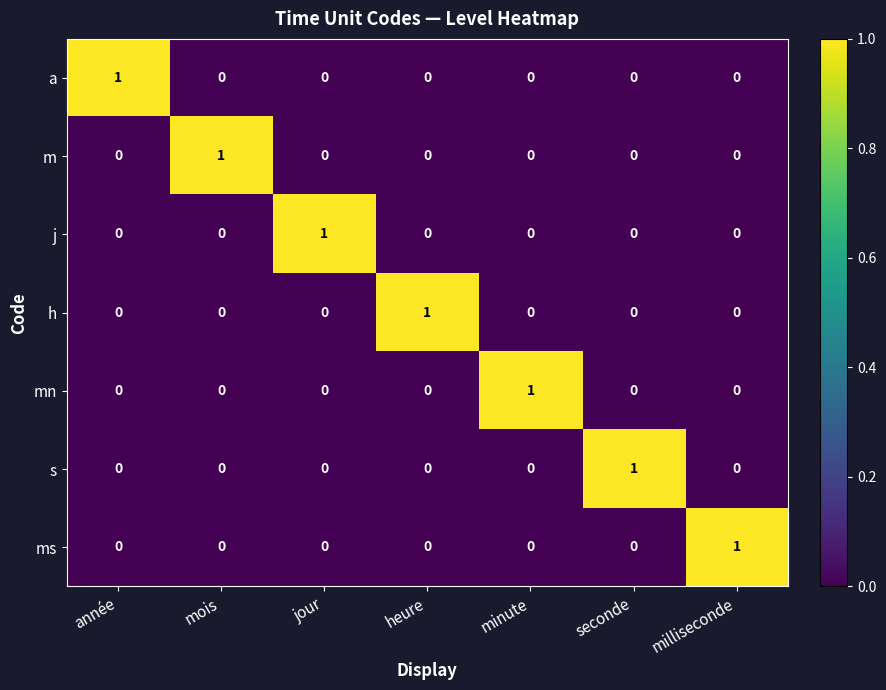

At how many categories does at least one series exceed 0?

7